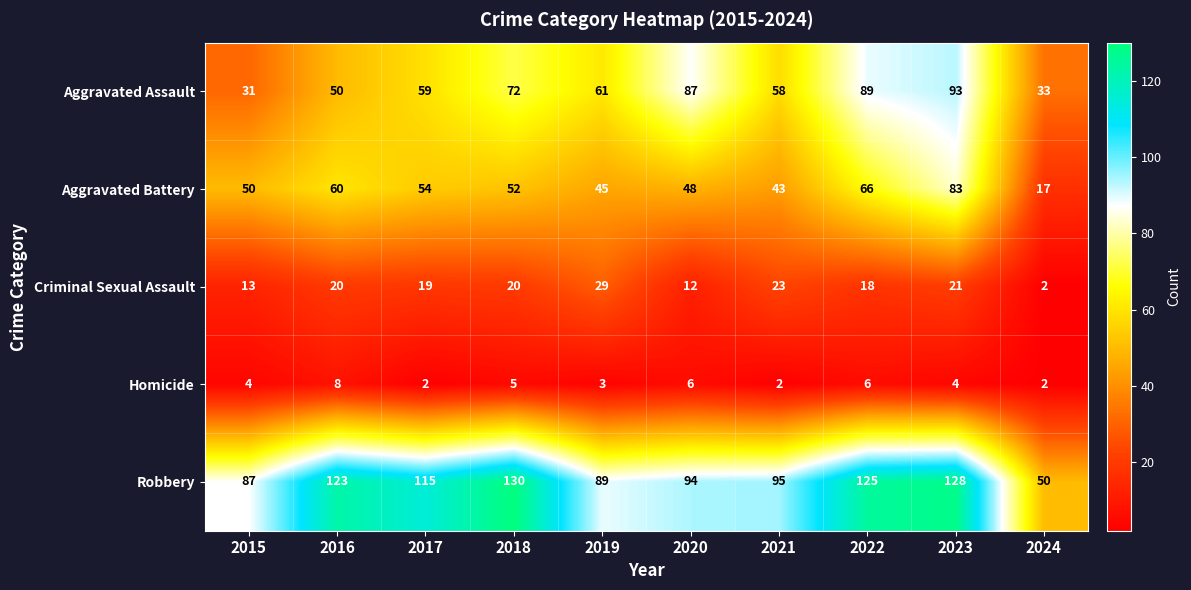

What is the greatest value displayed?

130